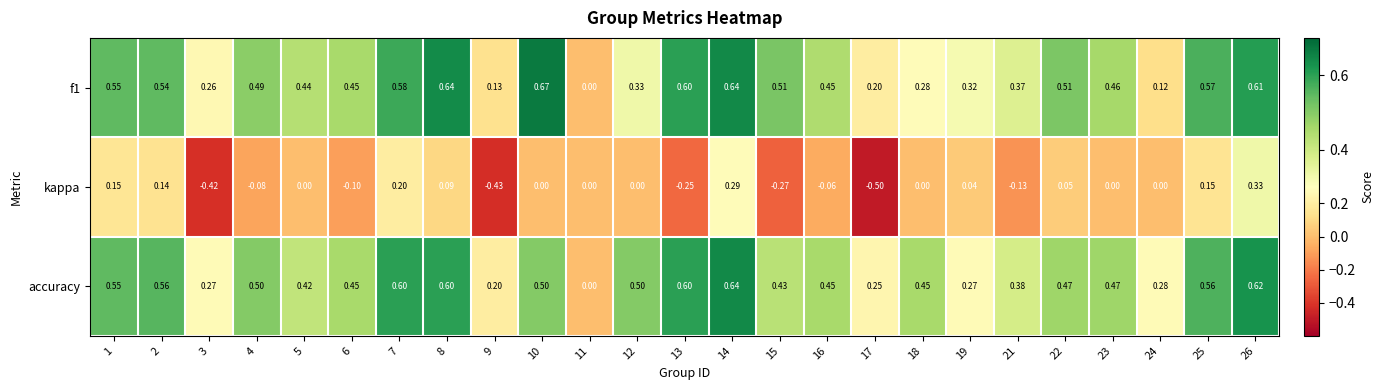

Which series has the largest range (max minus min)?

kappa